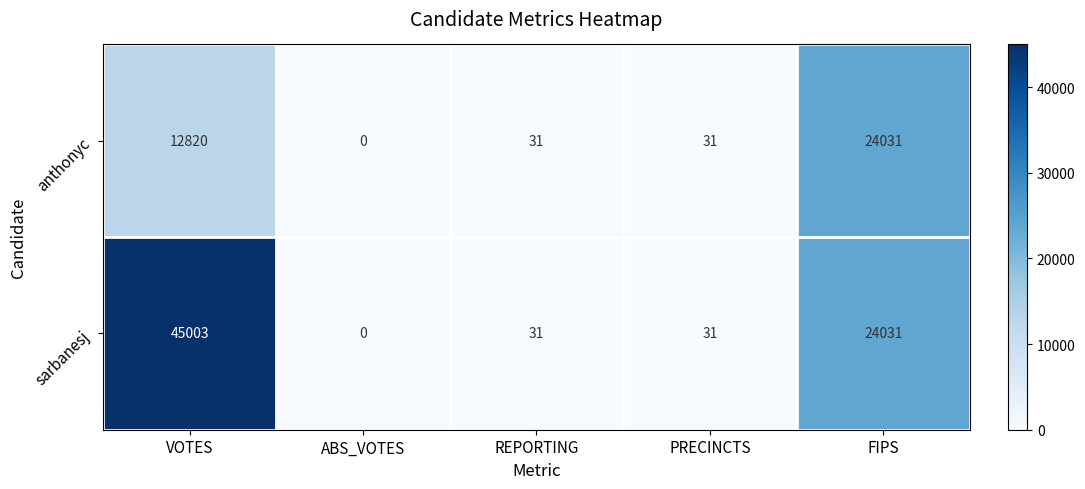

What is the maximum value shown in the chart?

45003